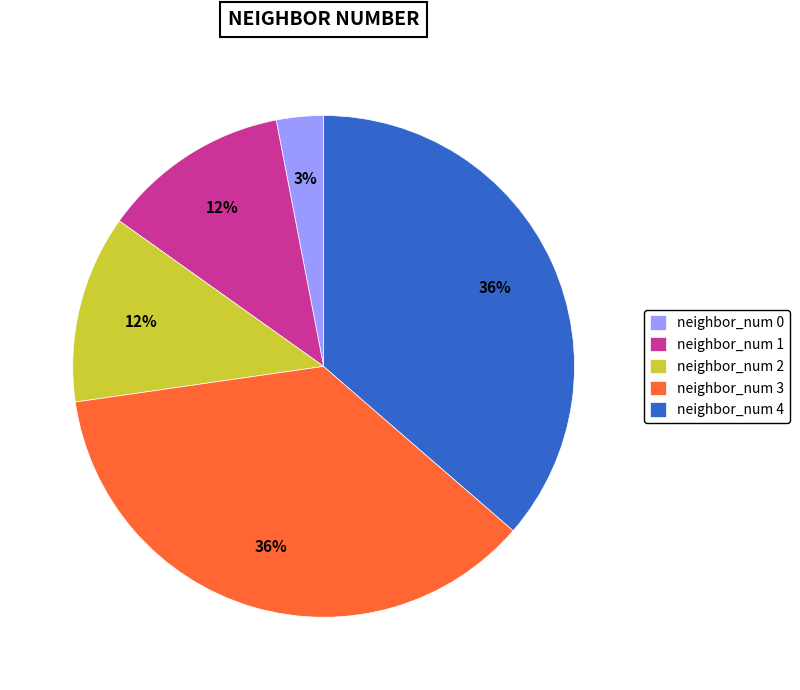

How many slices are in this pie chart?

5